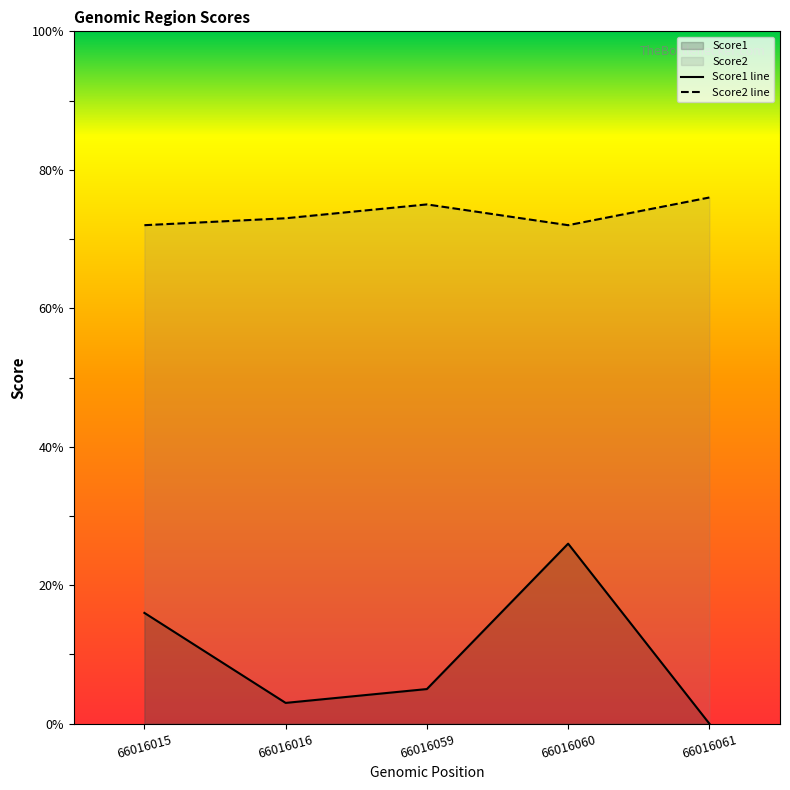

How many interior local peaks does the Score2 series have?

1